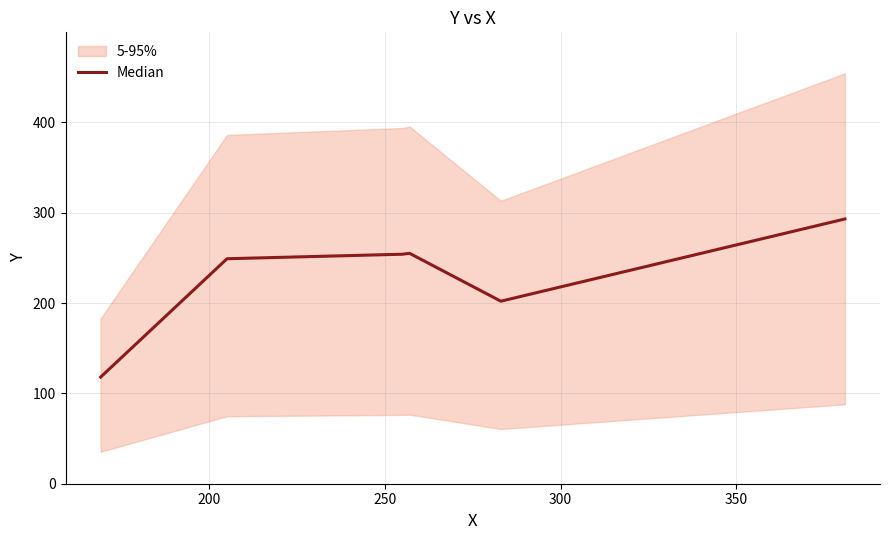

What is the maximum value for Median?

293